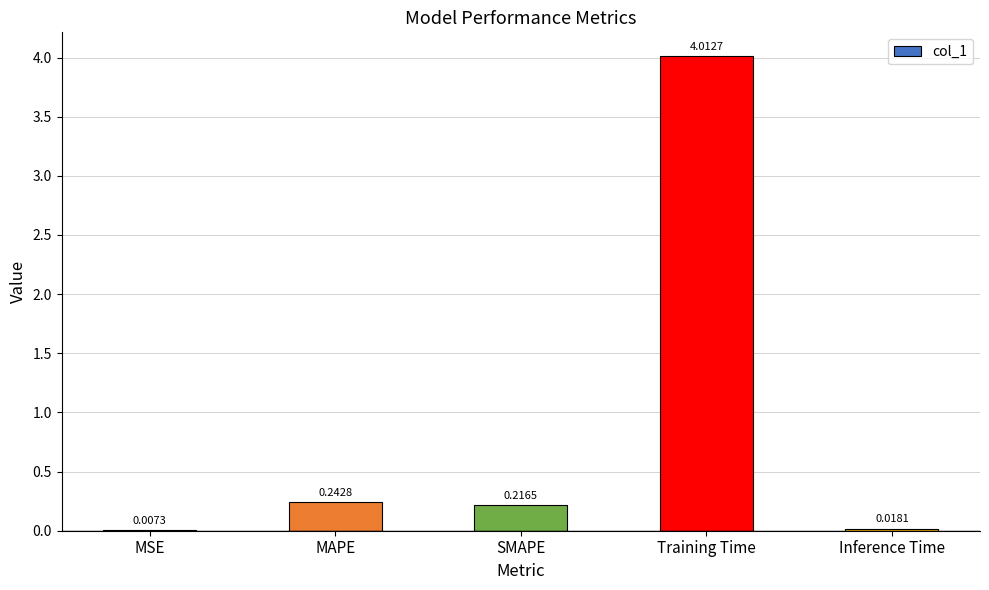

Where is the data nearest to the value 2?

MAPE